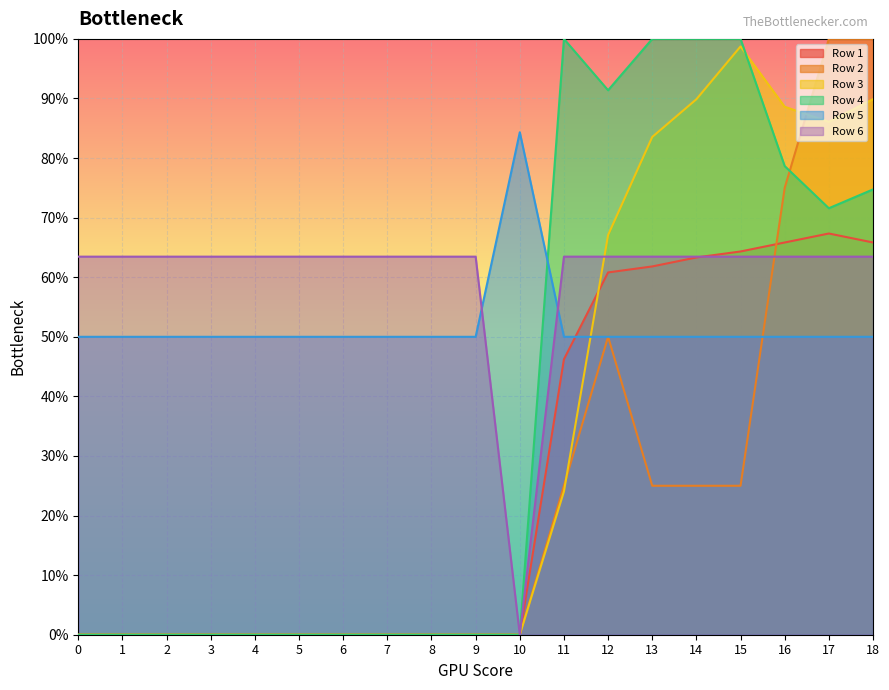

Rank the categories by Row 4 value from lowest to highest.

0, 1, 2, 3, 4, 5, 6, 7, 8, 9, 10, 17, 18, 16, 12, 11, 13, 14, 15